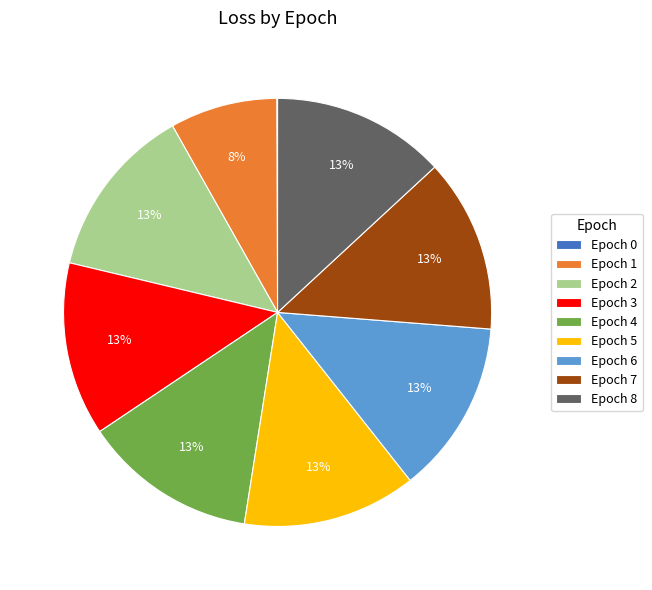

Combined, do Epoch 6 and Epoch 5 account for over 50%?

No